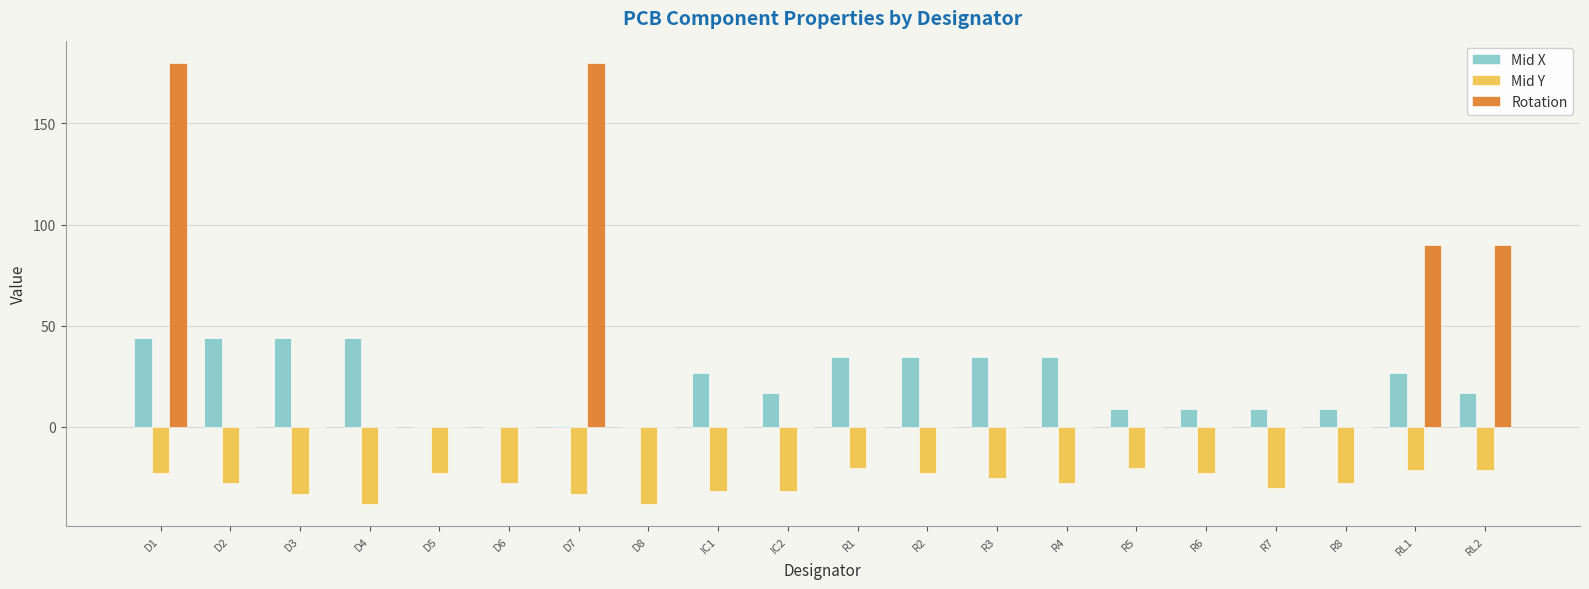

Where does the Mid X series first go above 26?

D1